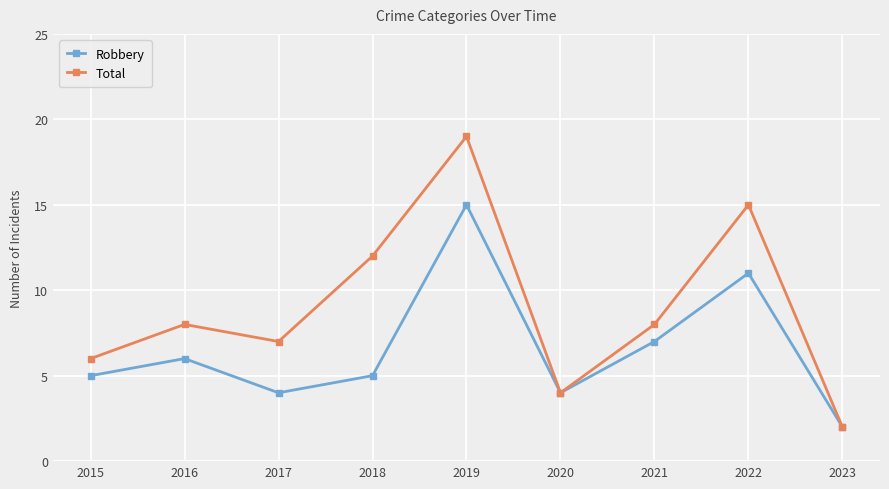

Rank the series by their maximum value, from highest to lowest.

Total, Robbery